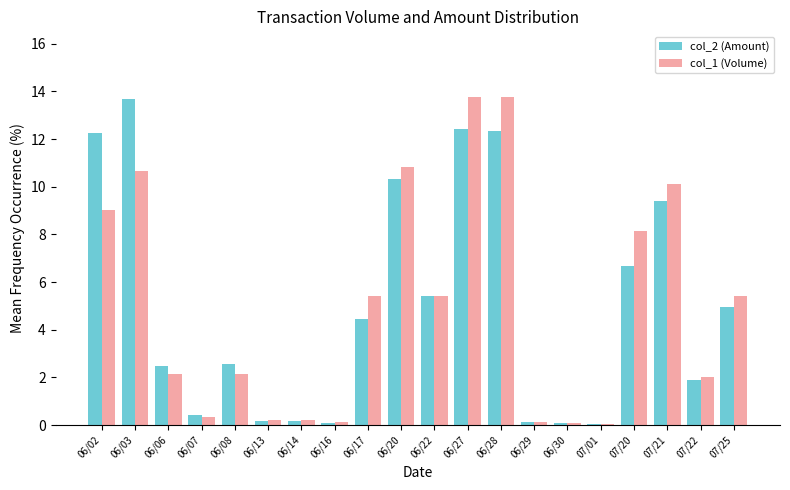

At 06/28, list the series in order from largest to smallest.

col_1 (Volume), col_2 (Amount)